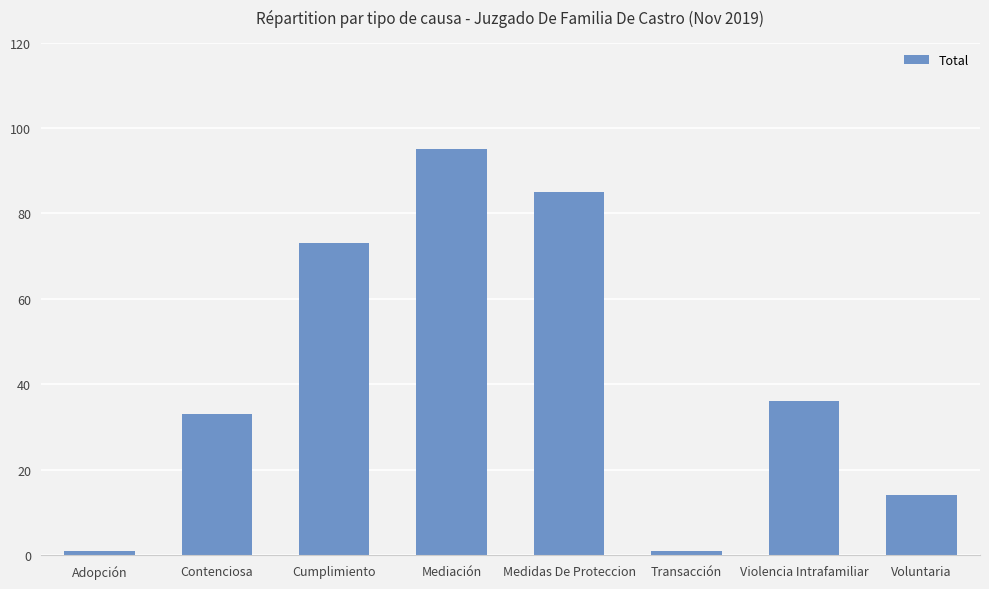

What position from the right is Violencia Intrafamiliar?

2